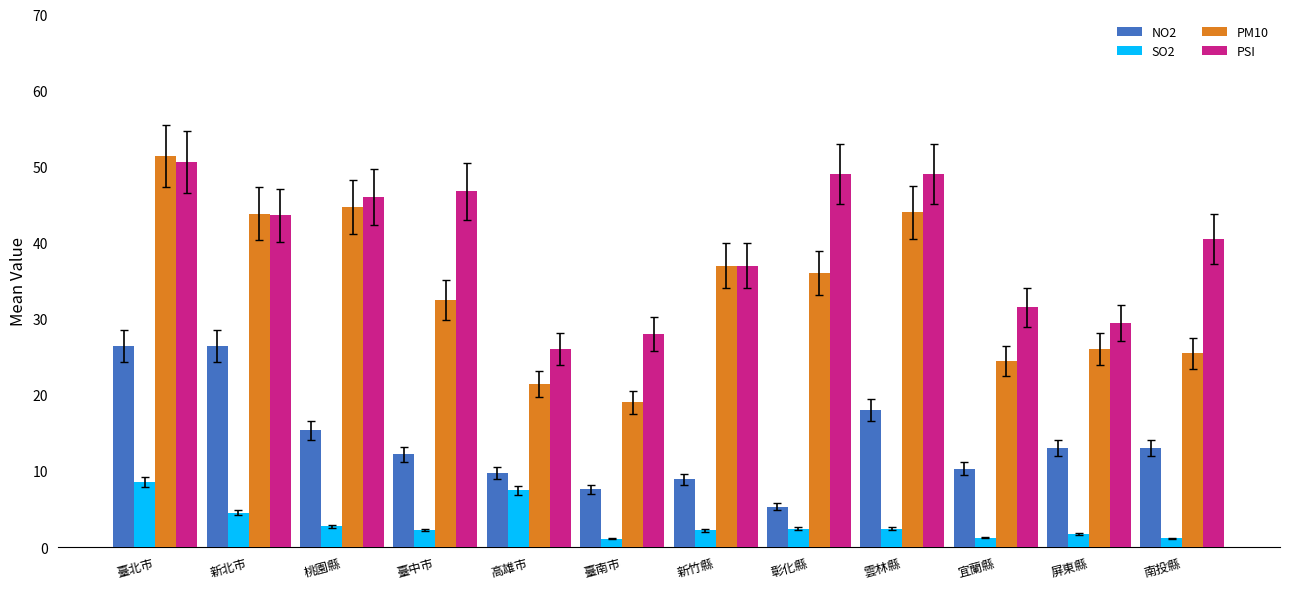

What is the difference between the maximum and minimum values in the NO2 series?

21.1